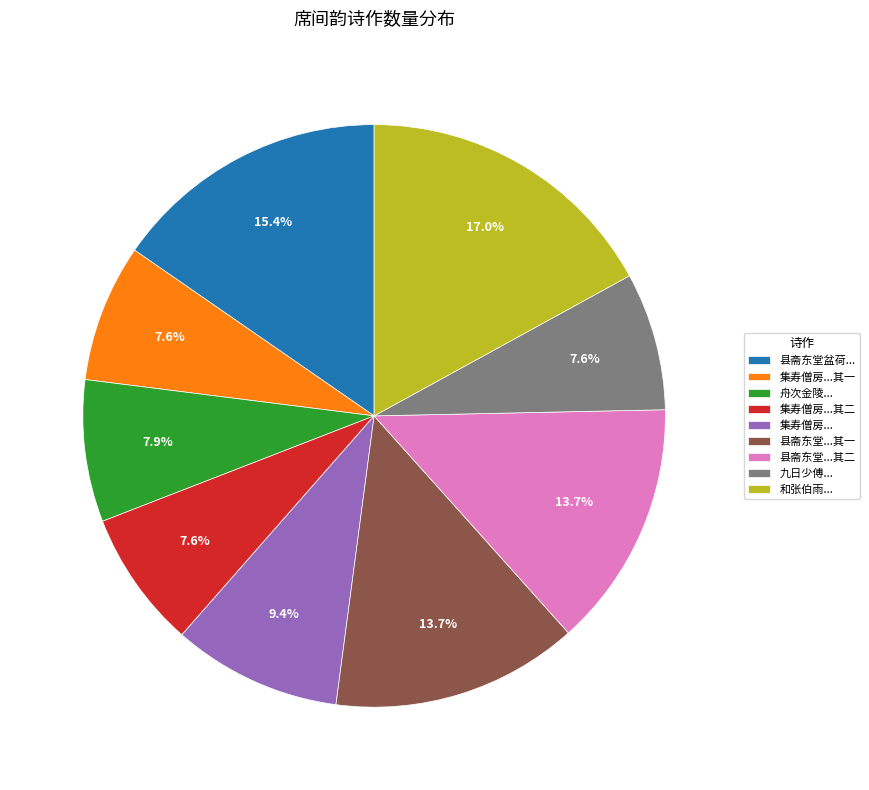

Does any single category account for the majority?

No